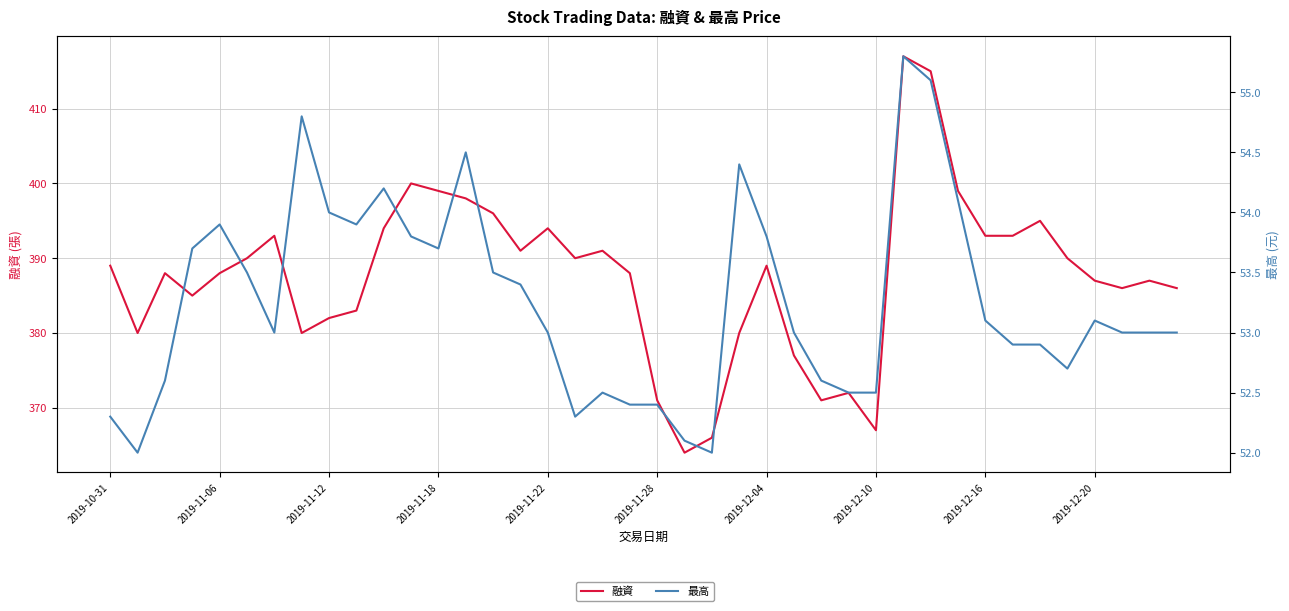

What are all the series names shown in the legend?

融資, 最高